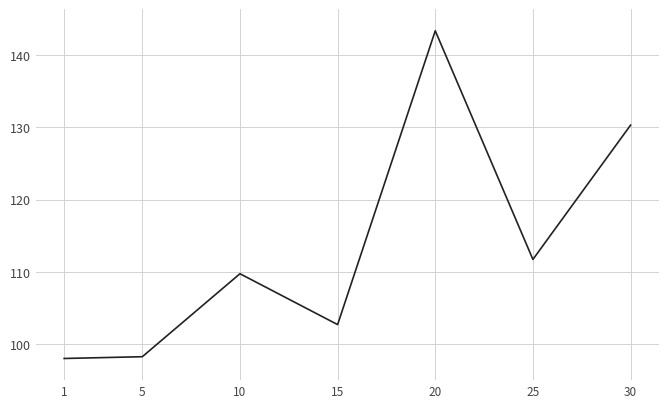

What is the greatest value displayed?

143.4